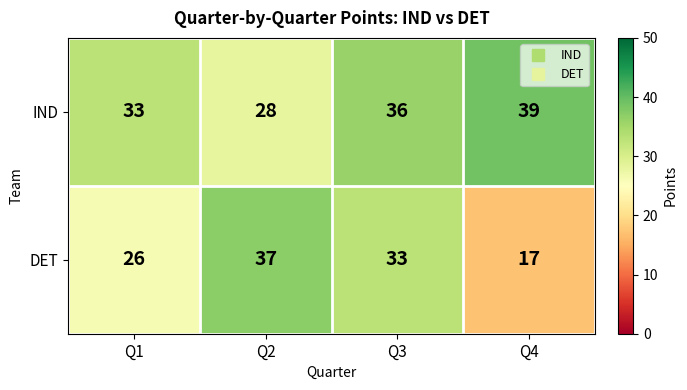

What is the average value of the DET series?

28